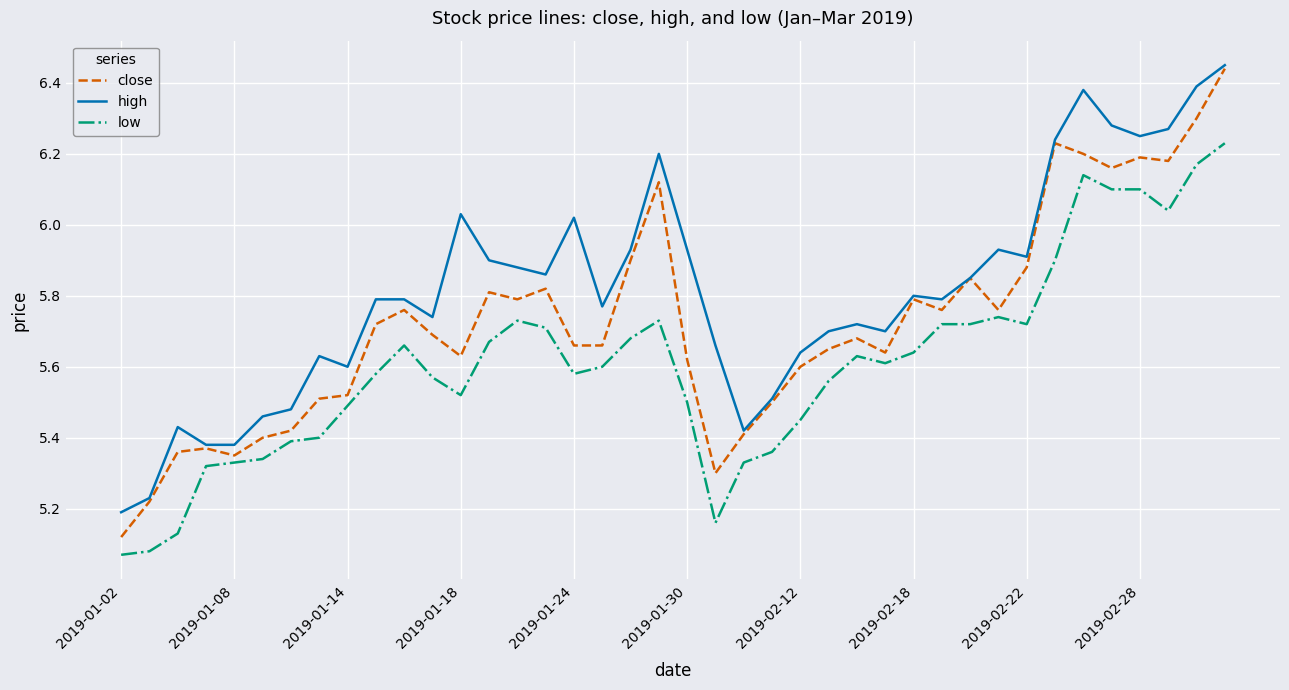

At how many categories does at least one series exceed 5?

40